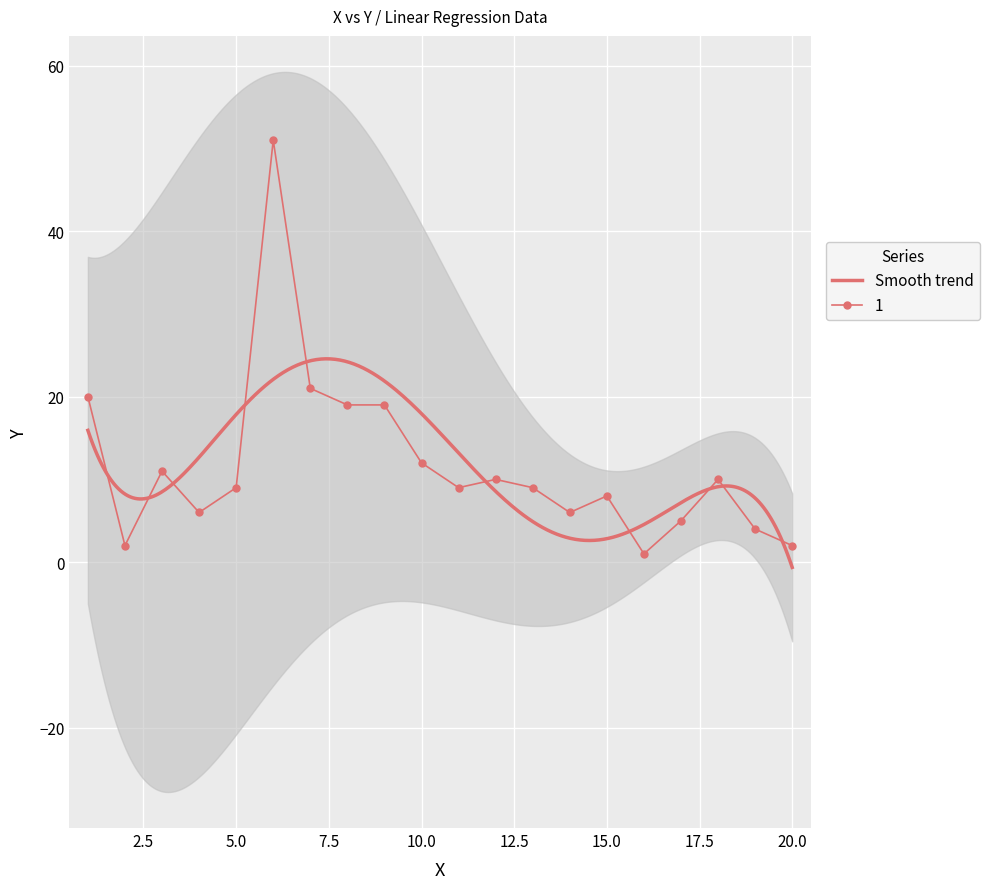

What is the sum of all values?

234